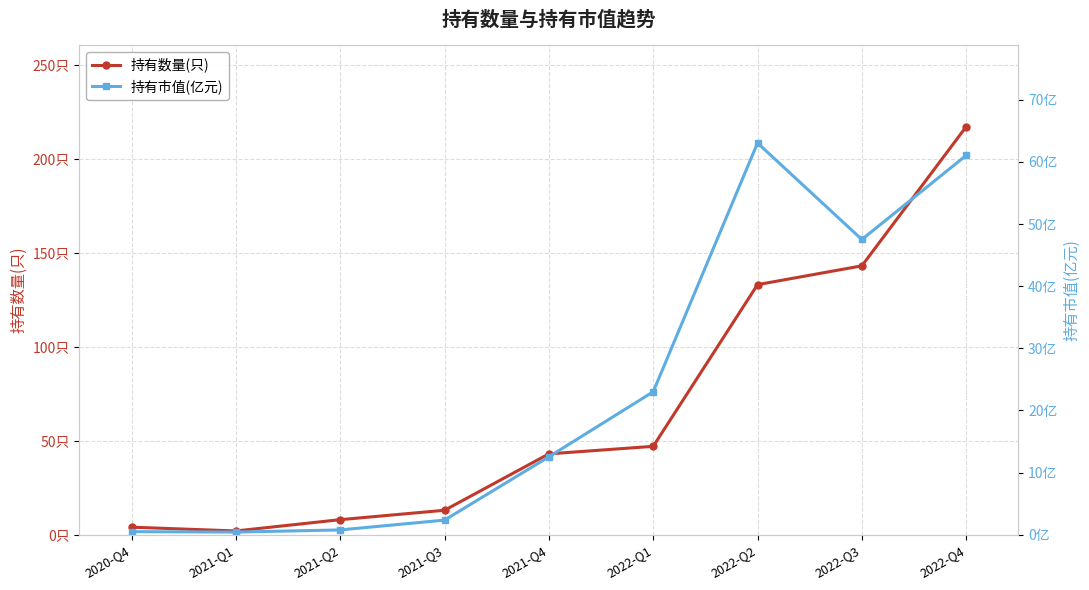

At which category is the sum across all series the highest?

2022-Q4